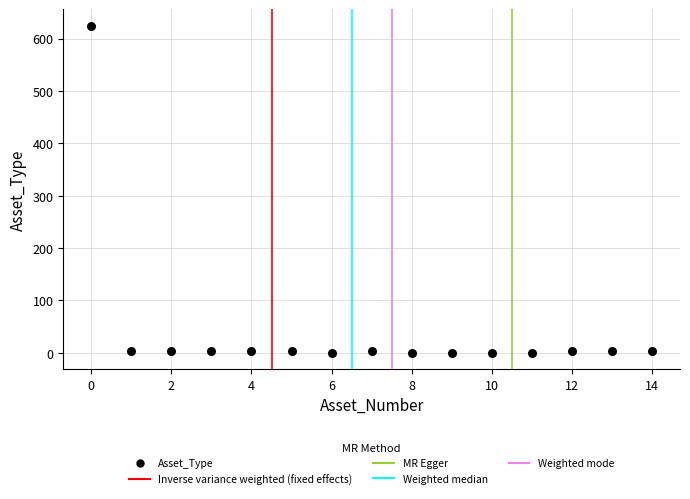

What is the range of Y values (max minus min)?

625